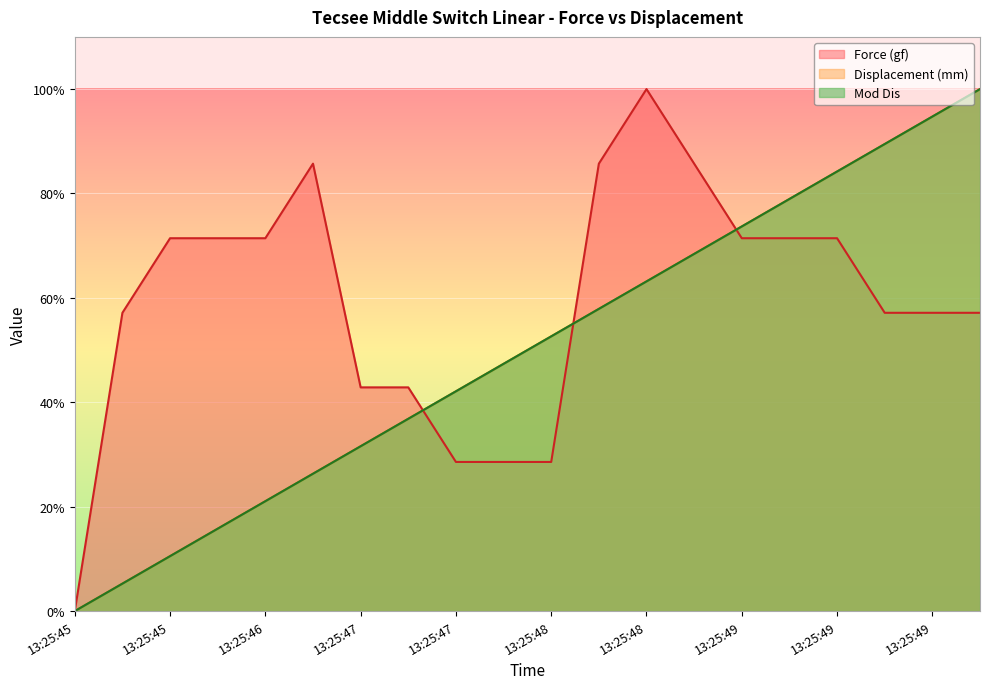

True or false: Displacement (mm) and Force (gf) cross at least once.

True